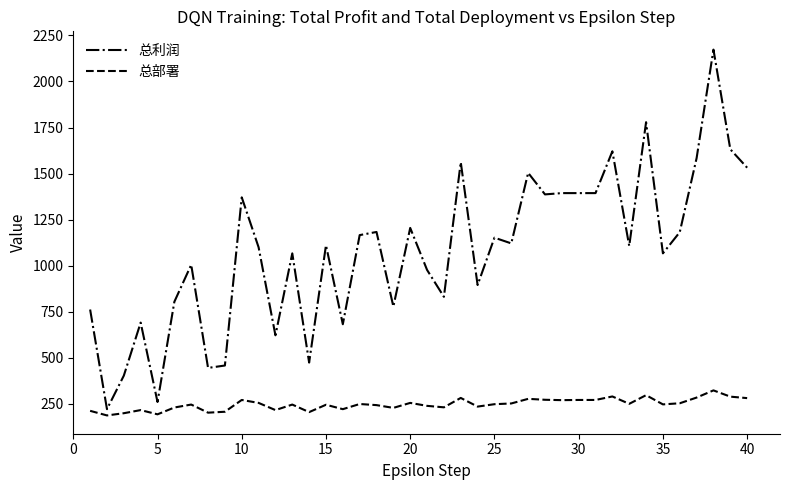

List the series in order of their peak value, highest first.

总利润, 总部署